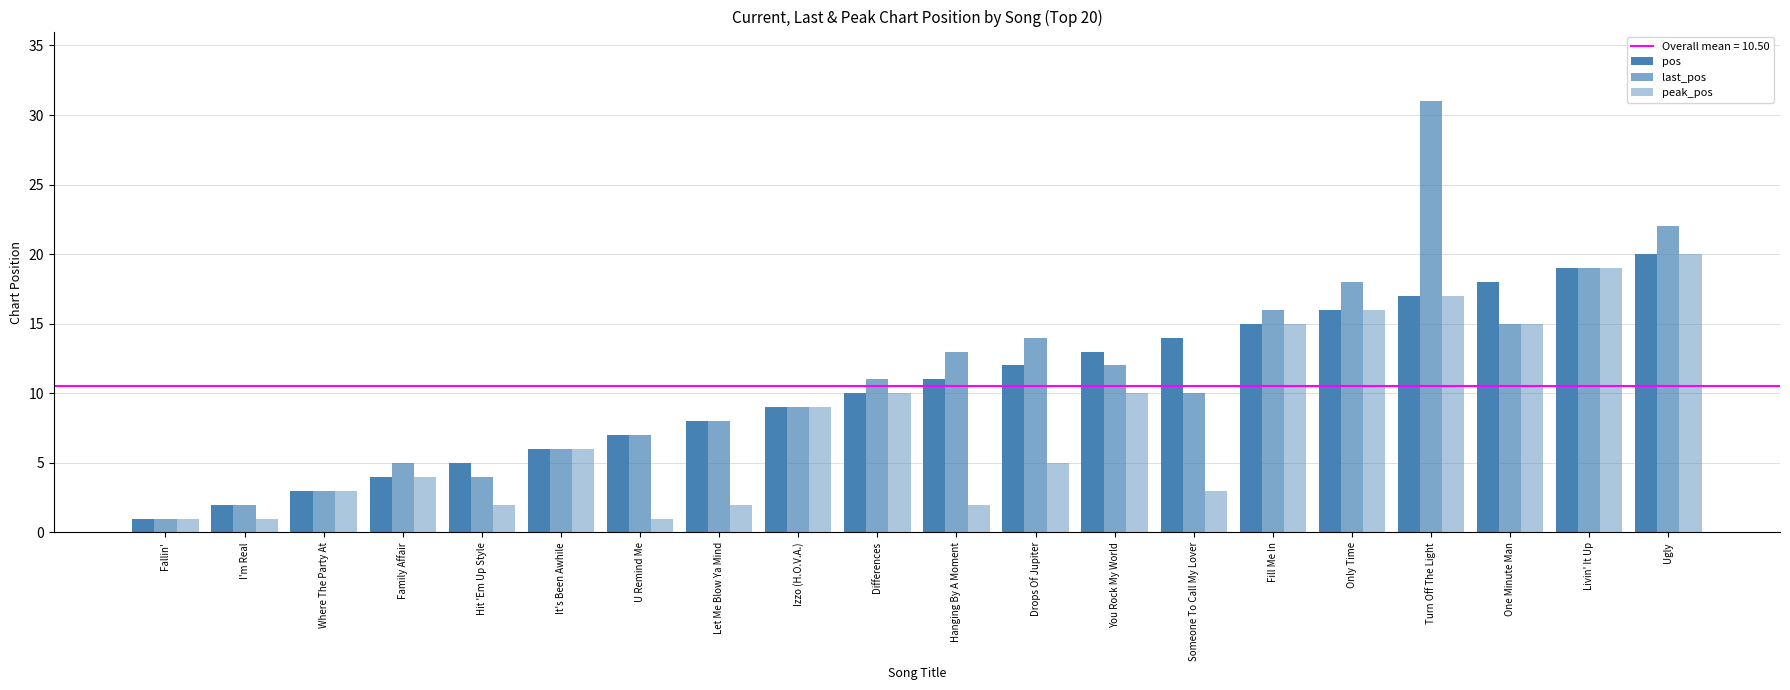

How many bars are there in total?

60